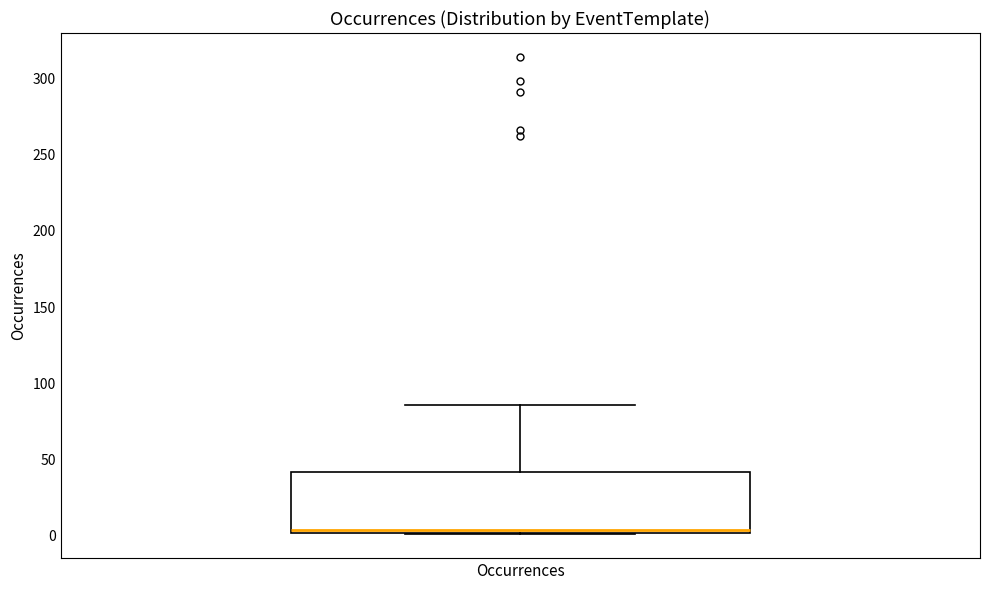

Where is the lower edge of the box for Occurrences on the y-axis? The values are not printed on the chart, so give them approximately, as read against the axis.

0